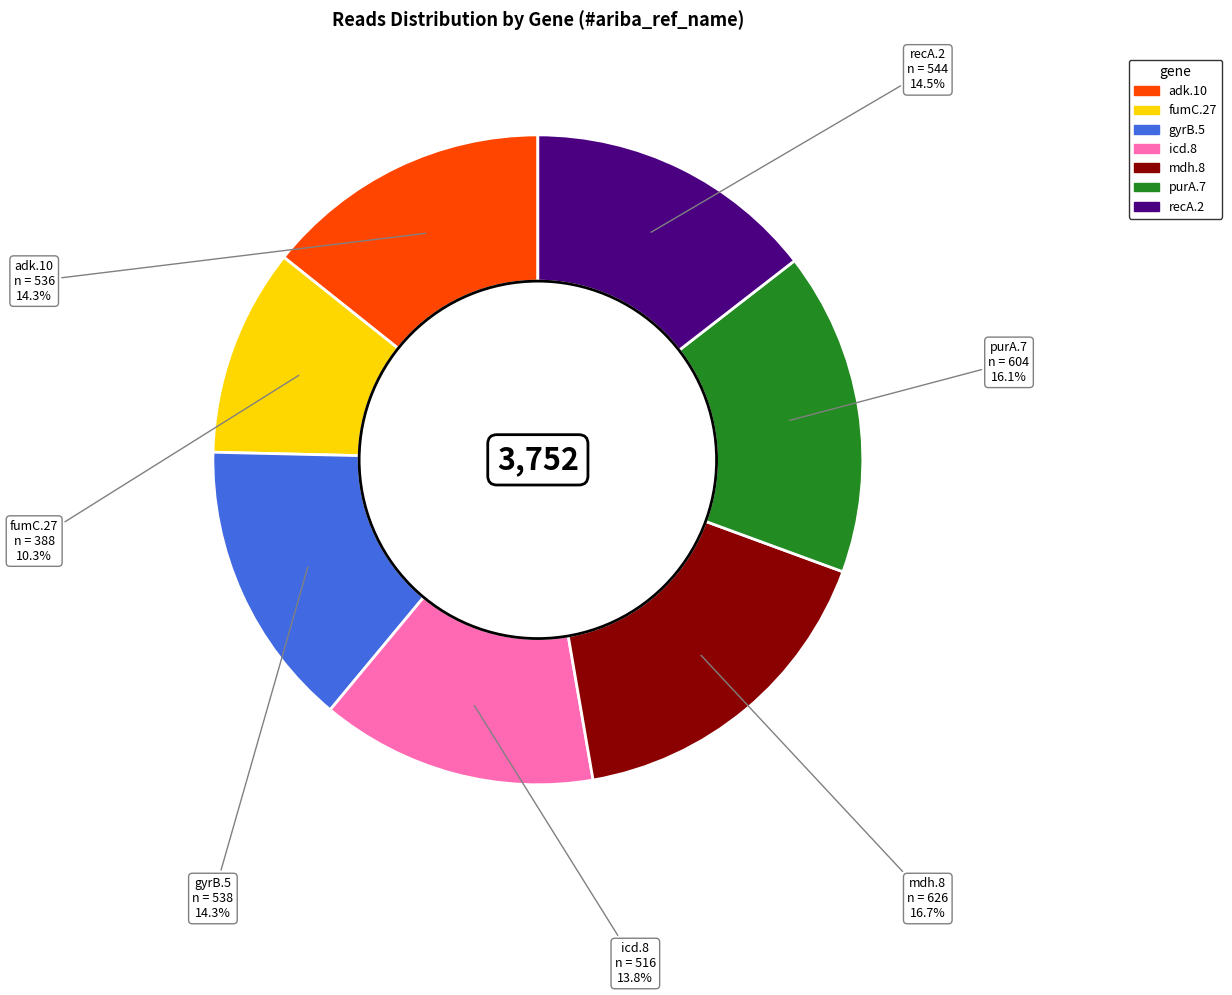

Combined, do fumC.27 and purA.7 account for over 50%?

No